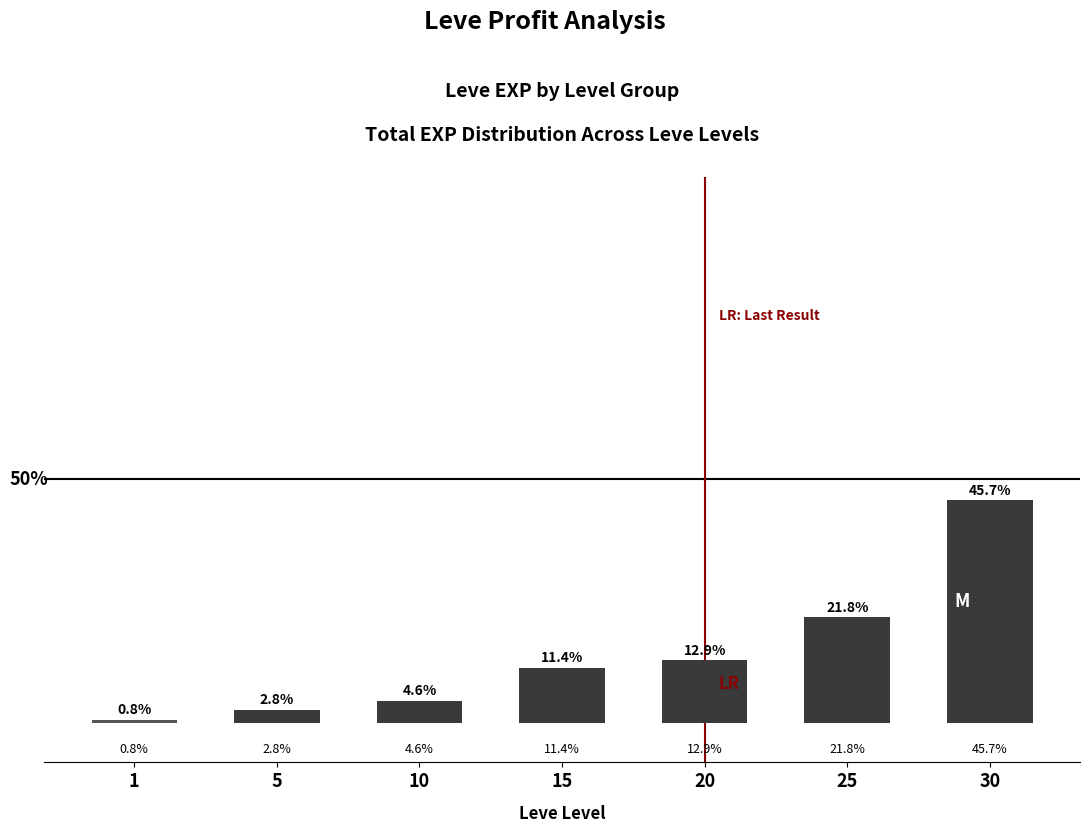

Are the bars horizontal?

No